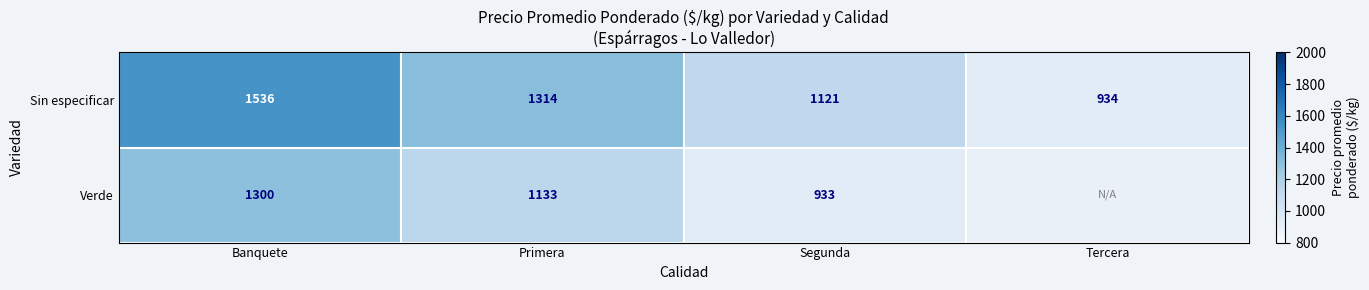

At which label is Sin especificar closest to 1235?

Primera